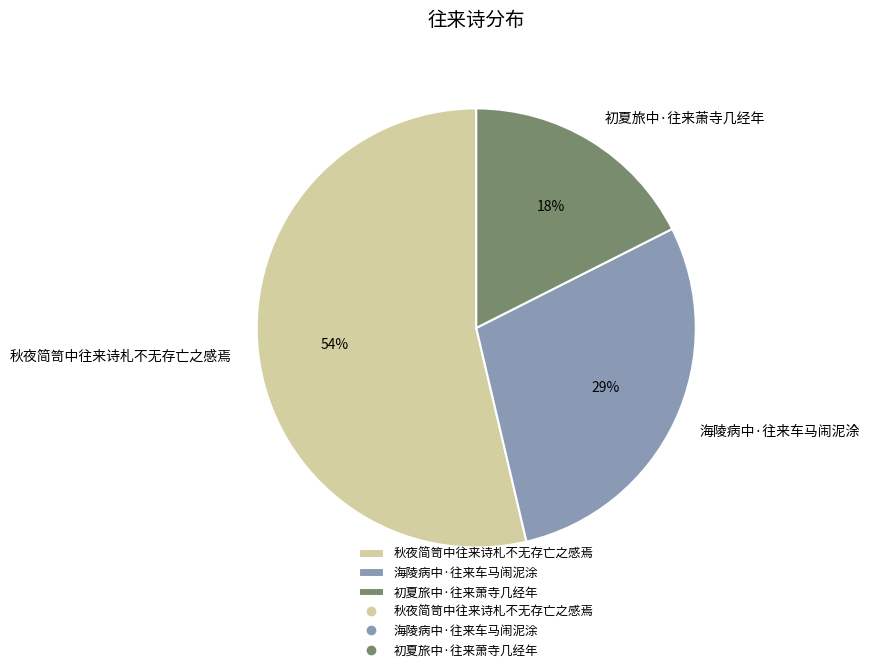

Which slice is the smallest?

初夏旅中·往来萧寺几经年